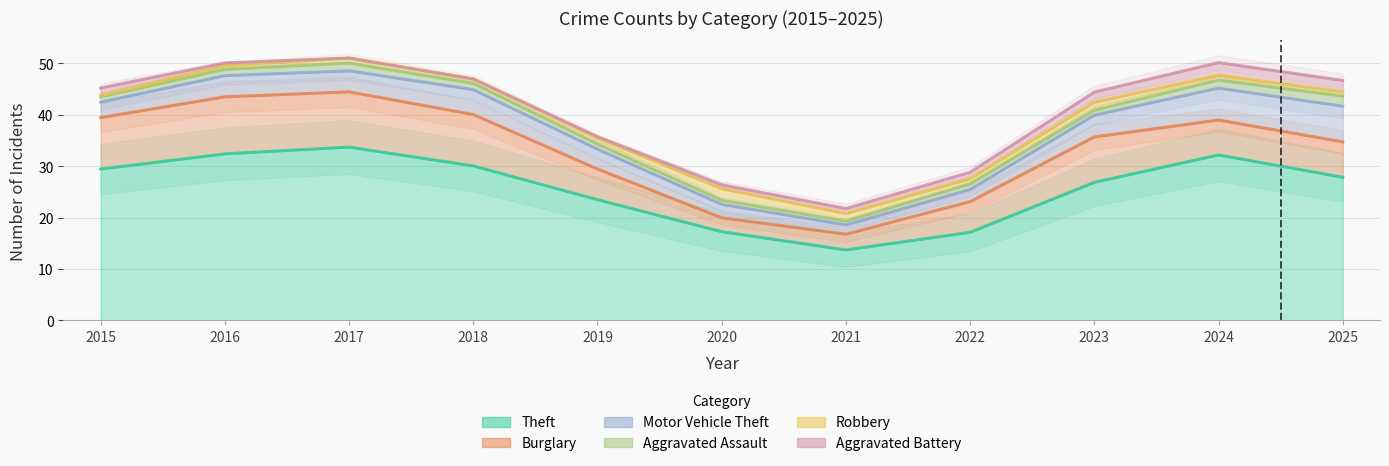

At which category is the sum across all series the highest?

2016